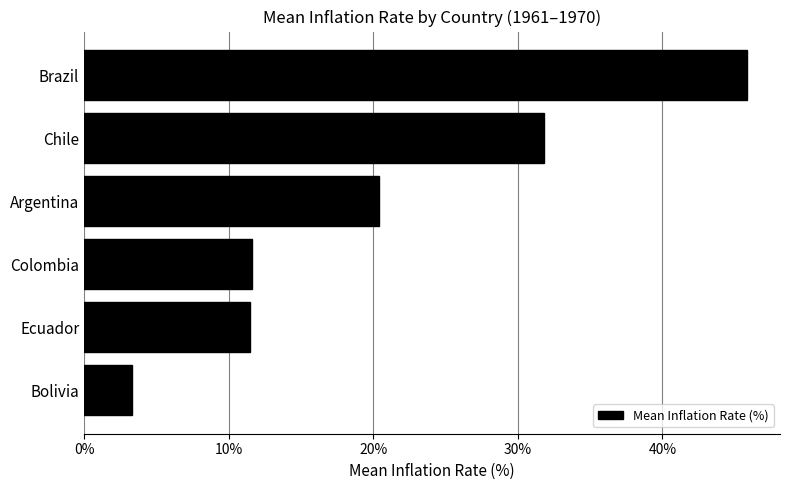

How many distinct data groups are displayed?

1